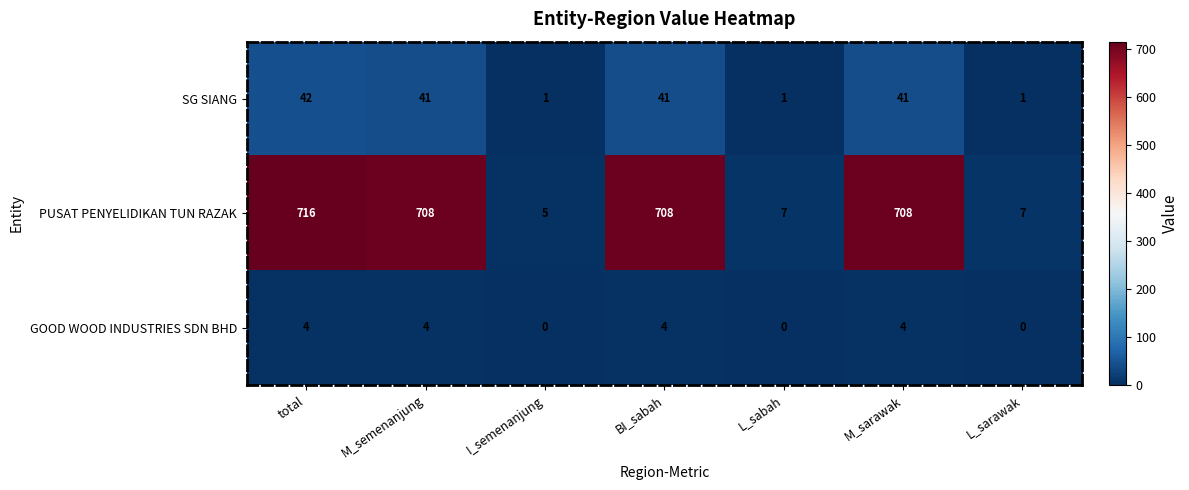

Rank the series by their maximum value, from lowest to highest.

GOOD WOOD INDUSTRIES SDN BHD, SG SIANG, PUSAT PENYELIDIKAN TUN RAZAK